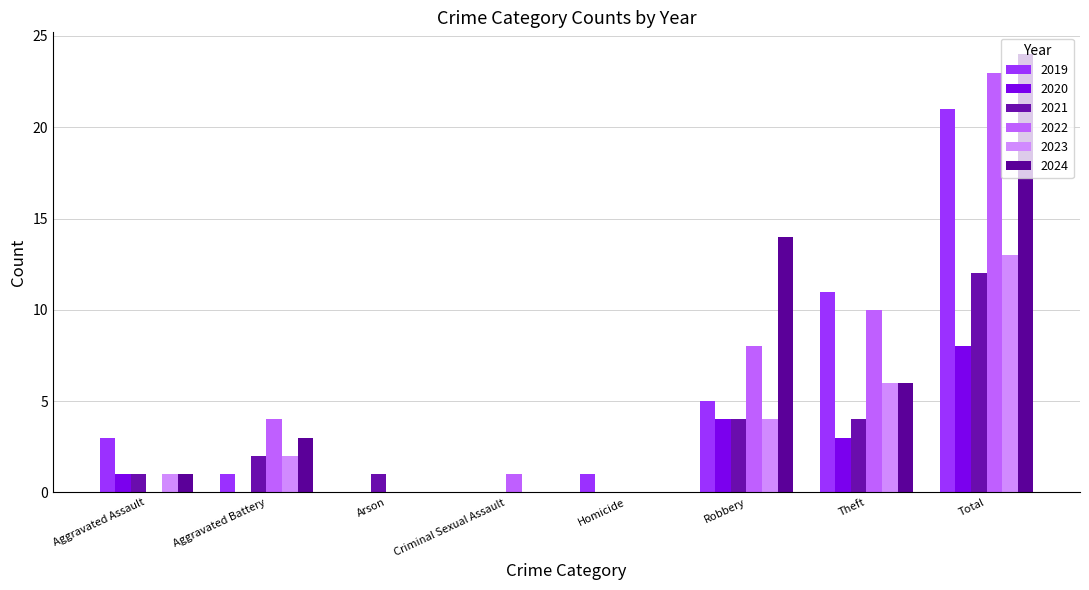

How many distinct data groups are displayed?

6